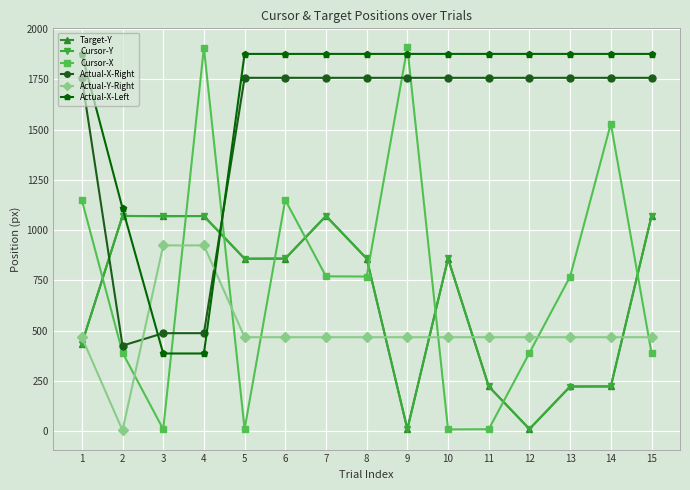

What is the sum of all Cursor-X values?

11159